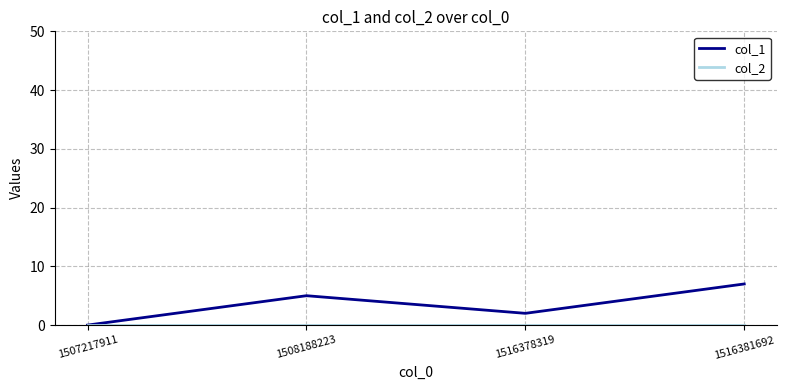

Which series has the largest total across all categories?

col_1